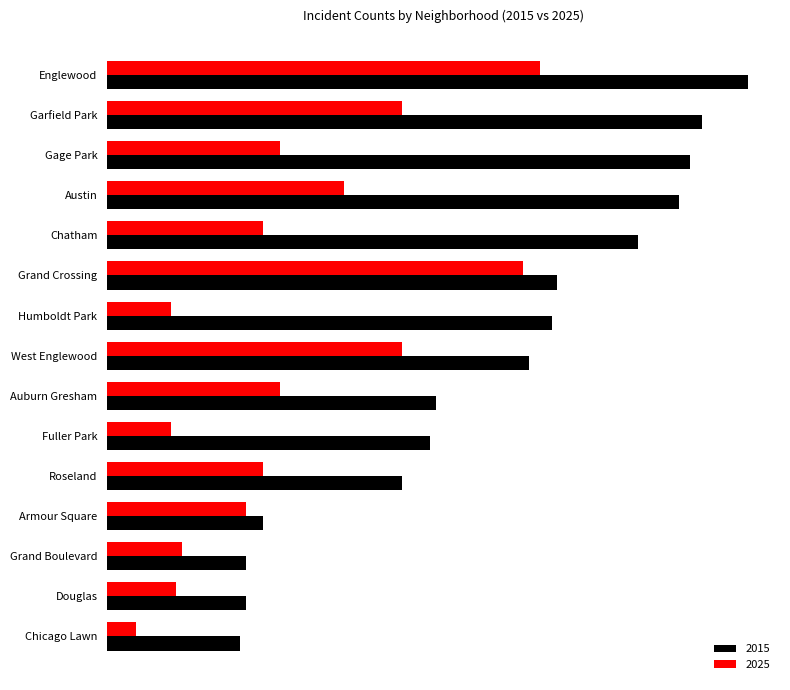

What are all the series names shown in the legend?

2015, 2025